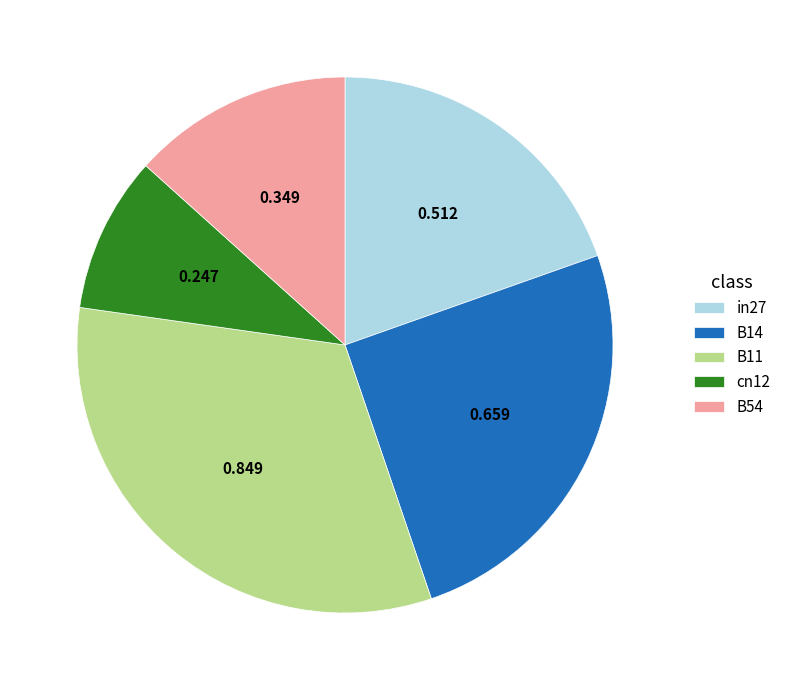

Does any single category account for the majority?

No